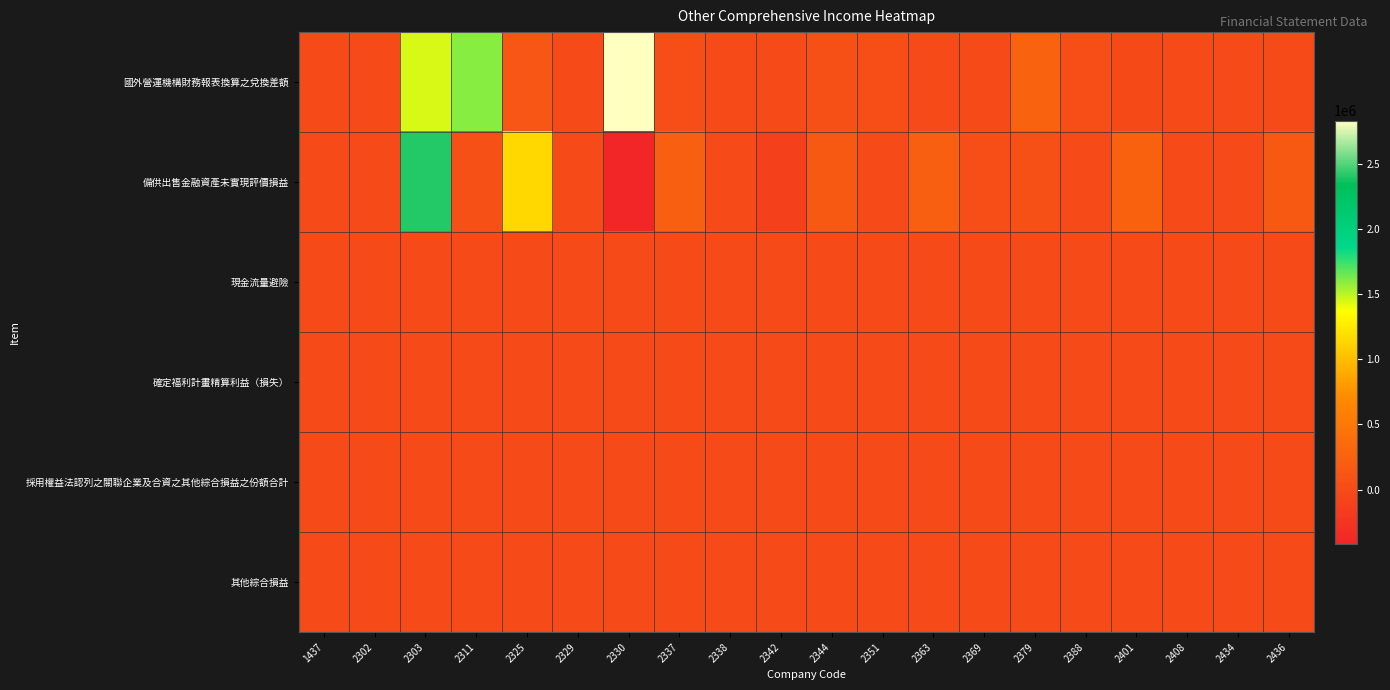

Reading left to right, list all the values displayed in this chart.

國外營運機構財務報表換算之兌換差額: 1437=6200	2302=10187	2303=1444082	2311=1588607	2325=125062	2329=15340	2330=2831381	2337=35109	2338=997	2342=0	2344=56336	2351=22657	2363=157	2369=7616	2379=260694	2388=23870	2401=-16374	2408=7350	2434=-778	2436=644
備供出售金融資產未實現評價損益: 1437=771	2302=0	2303=2409477	2311=58173	2325=1153417	2329=0	2330=-415445	2337=229866	2338=-5939	2342=-115983	2344=156153	2351=0	2363=222527	2369=23350	2379=55281	2388=11634	2401=246736	2408=-2354	2434=0	2436=159759
現金流量避險: 1437=0	2302=0	2303=0	2311=0	2325=0	2329=0	2330=0	2337=0	2338=0	2342=0	2344=0	2351=0	2363=0	2369=0	2379=0	2388=0	2401=0	2408=0	2434=0	2436=0
確定福利計畫精算利益（損失）: 1437=0	2302=0	2303=0	2311=0	2325=0	2329=0	2330=0	2337=0	2338=0	2342=0	2344=0	2351=0	2363=0	2369=0	2379=0	2388=0	2401=0	2408=0	2434=0	2436=0
採用權益法認列之關聯企業及合資之其他綜合損益之份額合計: 1437=0	2302=0	2303=0	2311=0	2325=0	2329=0	2330=0	2337=0	2338=0	2342=0	2344=0	2351=0	2363=0	2369=0	2379=0	2388=0	2401=0	2408=0	2434=0	2436=0
其他綜合損益: 1437=0	2302=0	2303=0	2311=0	2325=0	2329=0	2330=0	2337=0	2338=0	2342=0	2344=0	2351=0	2363=0	2369=0	2379=0	2388=0	2401=0	2408=0	2434=0	2436=0